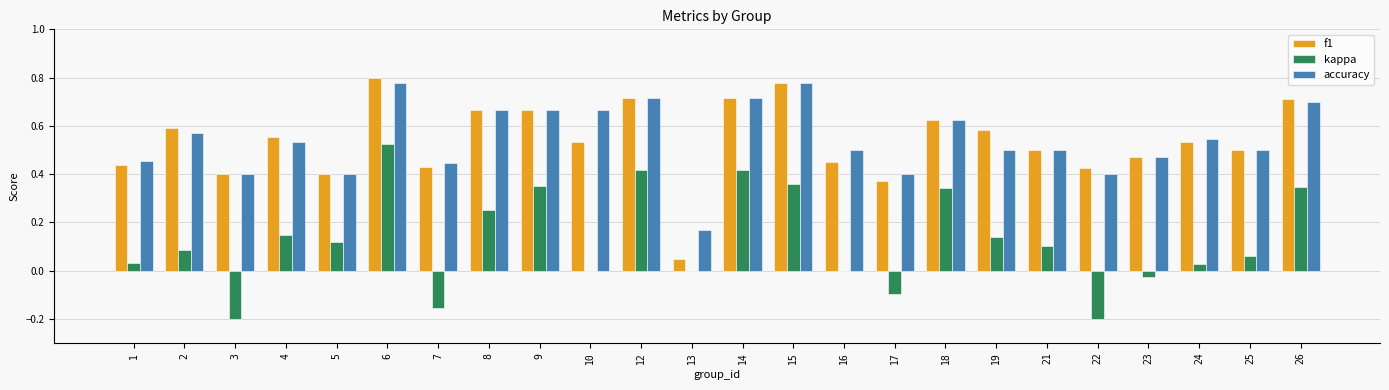

What is the sum of all f1 values?

12.9